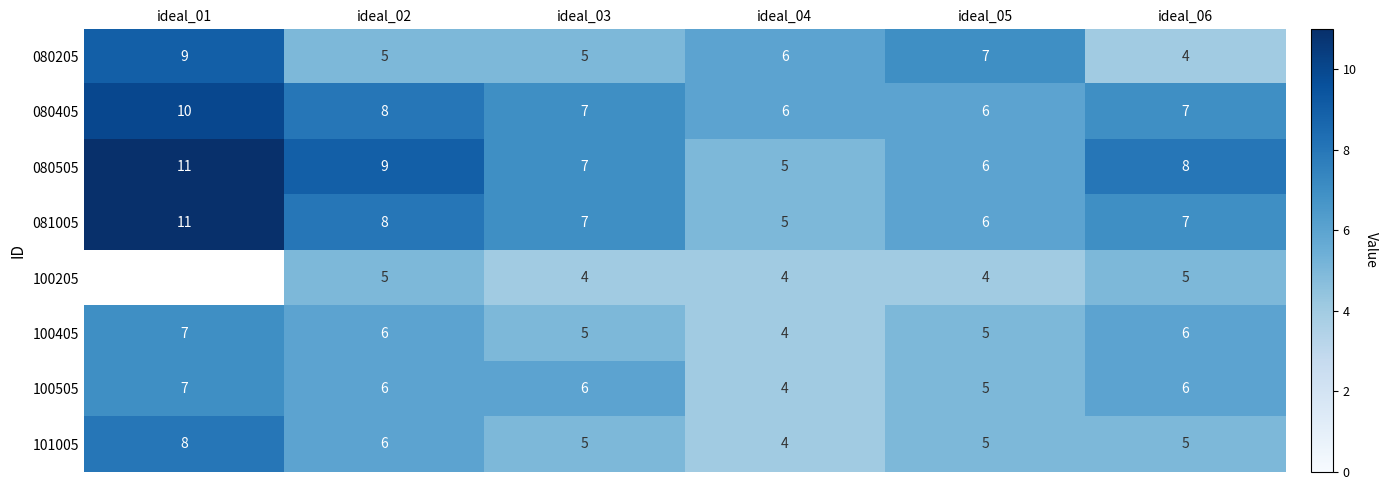

What is the total value across all series at ideal_03?

46